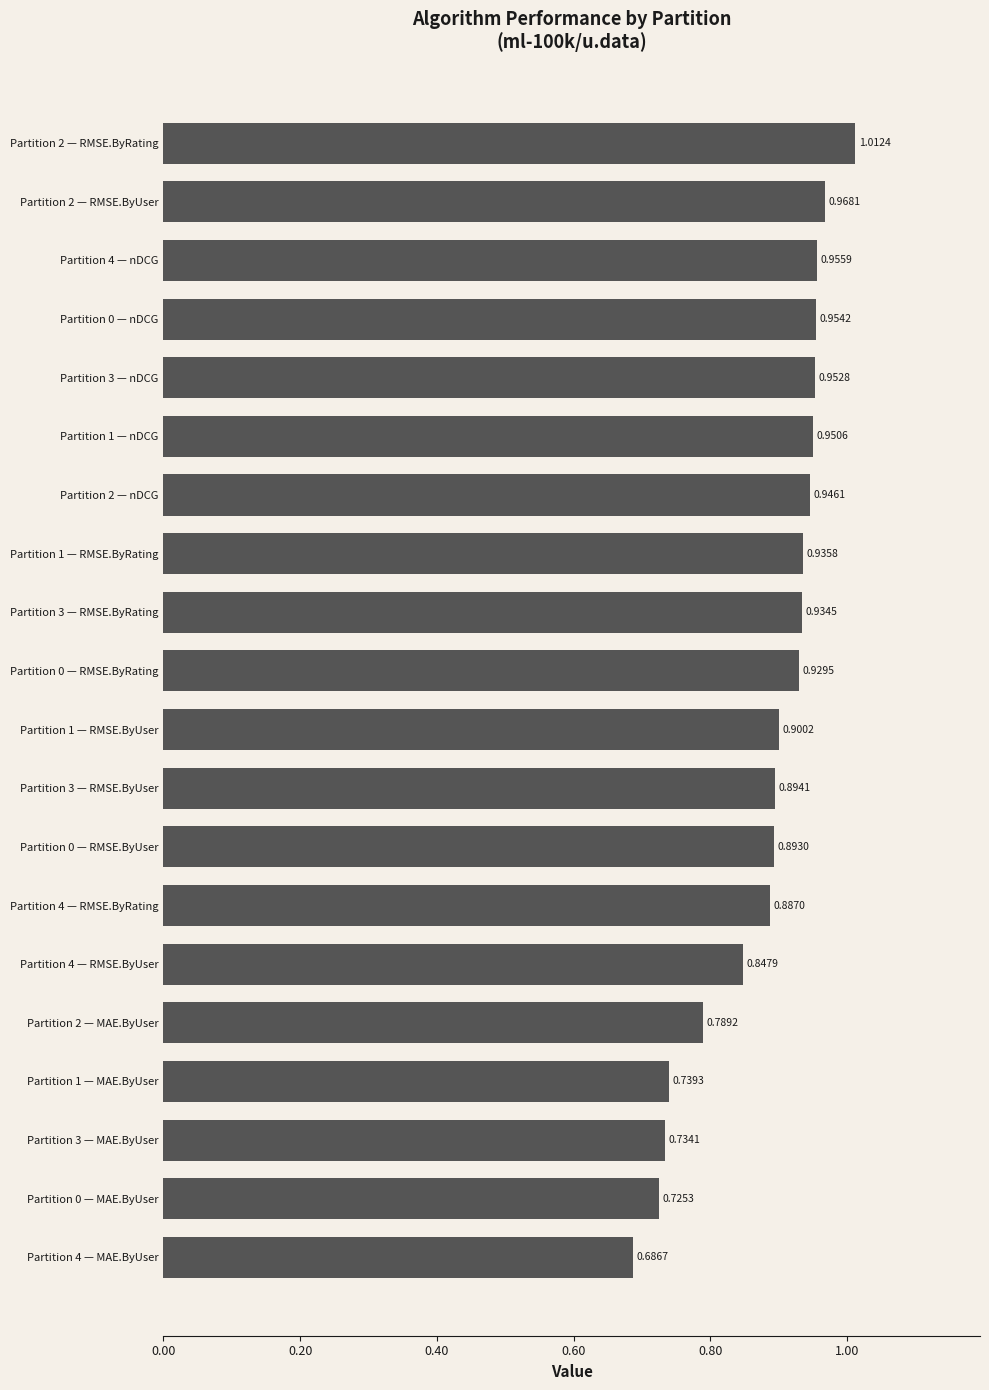

List the labels in order of value, largest first.

Partition 2 — RMSE.ByRating, Partition 2 — RMSE.ByUser, Partition 4 — nDCG, Partition 0 — nDCG, Partition 3 — nDCG, Partition 1 — nDCG, Partition 2 — nDCG, Partition 1 — RMSE.ByRating, Partition 3 — RMSE.ByRating, Partition 0 — RMSE.ByRating, Partition 1 — RMSE.ByUser, Partition 3 — RMSE.ByUser, Partition 0 — RMSE.ByUser, Partition 4 — RMSE.ByRating, Partition 4 — RMSE.ByUser, Partition 2 — MAE.ByUser, Partition 1 — MAE.ByUser, Partition 3 — MAE.ByUser, Partition 0 — MAE.ByUser, Partition 4 — MAE.ByUser